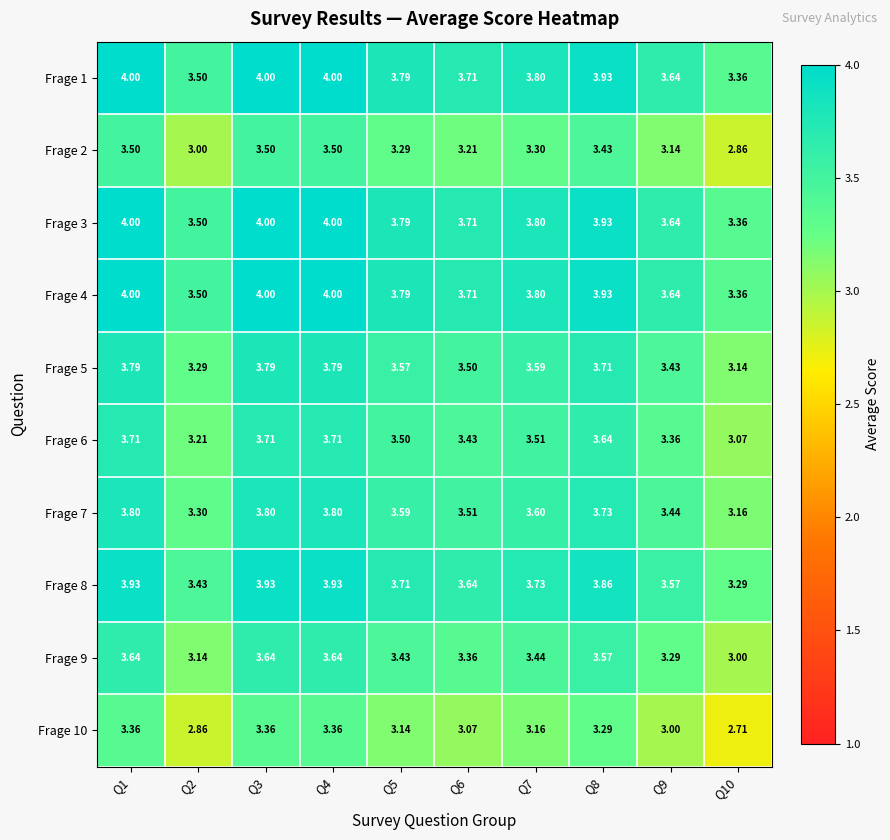

Is the value of Frage 5 at Q5 greater than the value of Frage 6 at Q6?

Yes